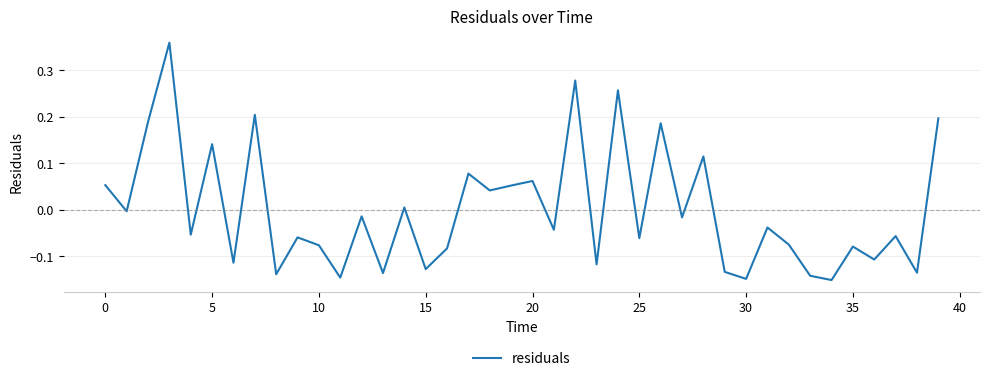

How many lines are shown in the chart?

1